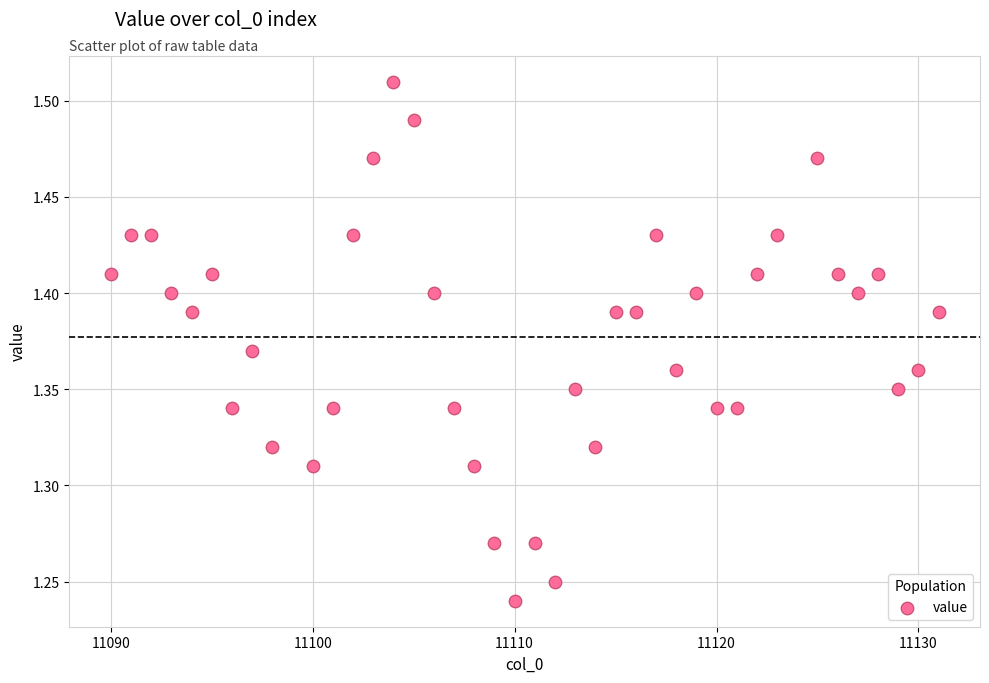

What is the range of X values (max minus min)?

41.0